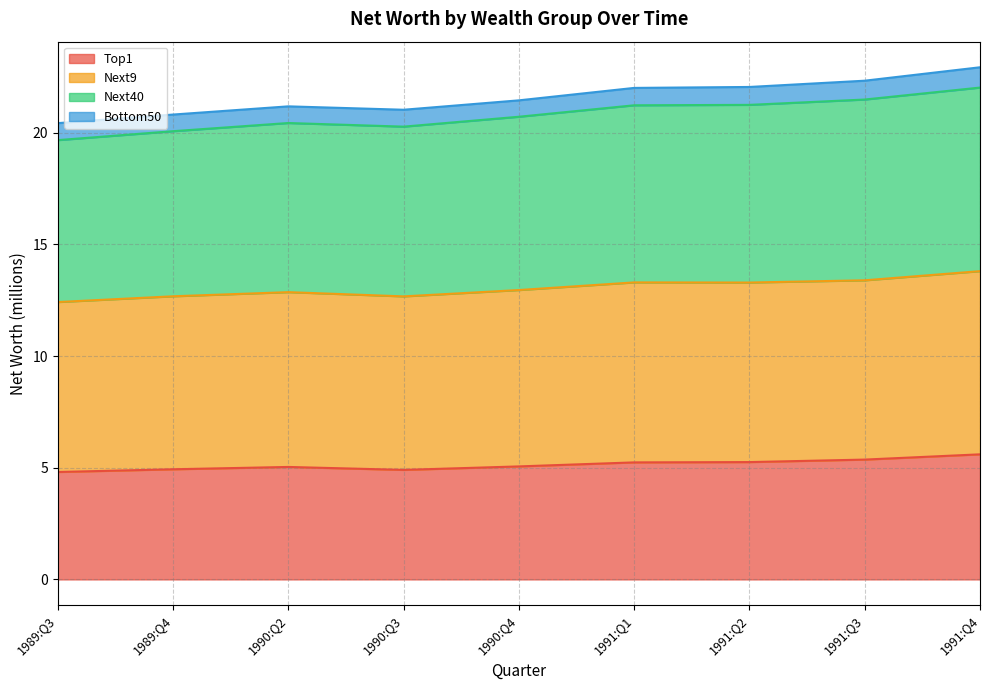

What is the label of the 6th point from the right?

1990:Q3